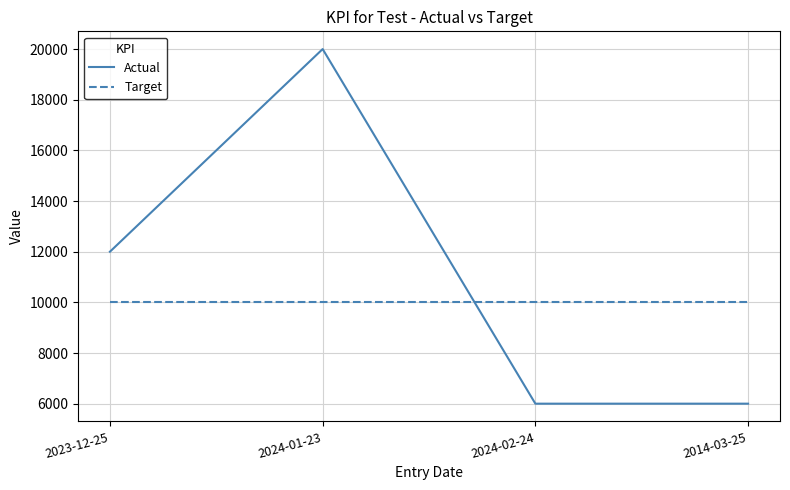

What is the spread (max minus min) of values at 2024-01-23?

10000